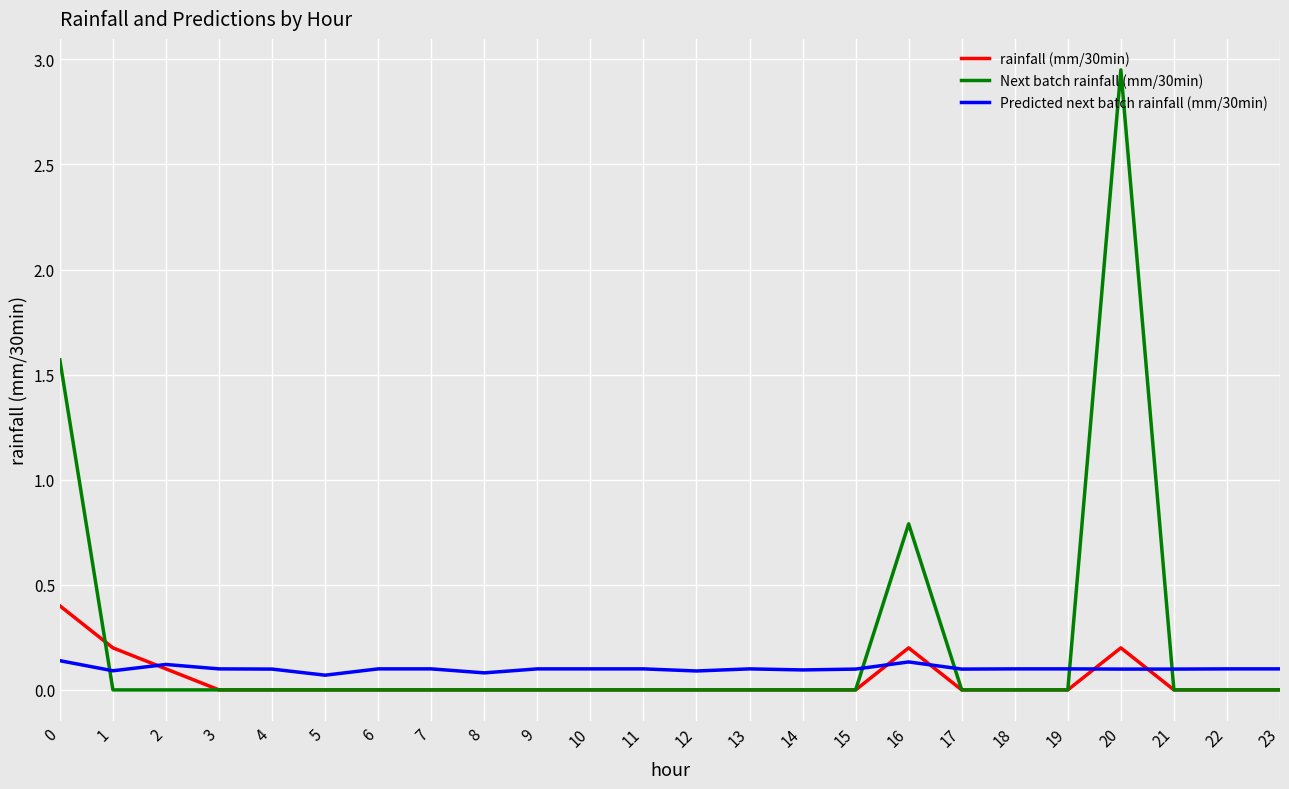

At which category is the sum across all series the highest?

20